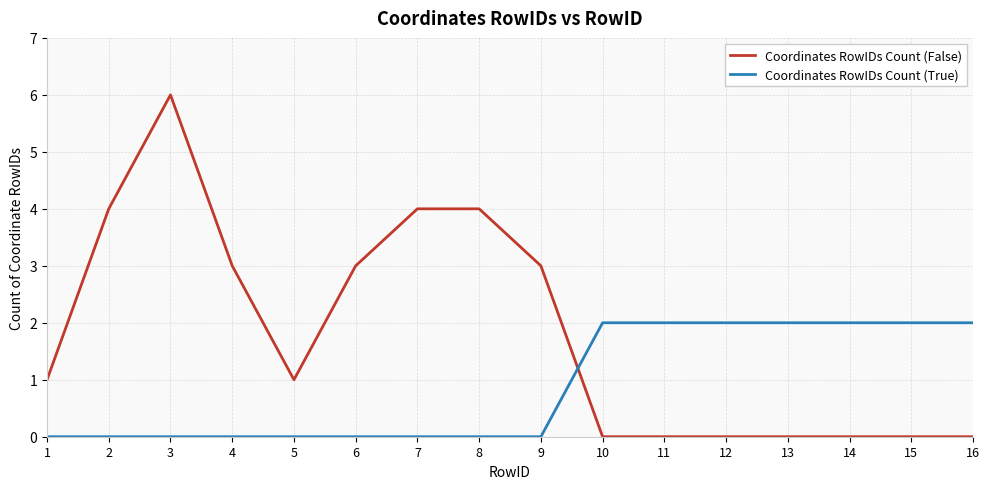

What is the approximate value of Coordinates RowIDs Count (True) at 10?

2